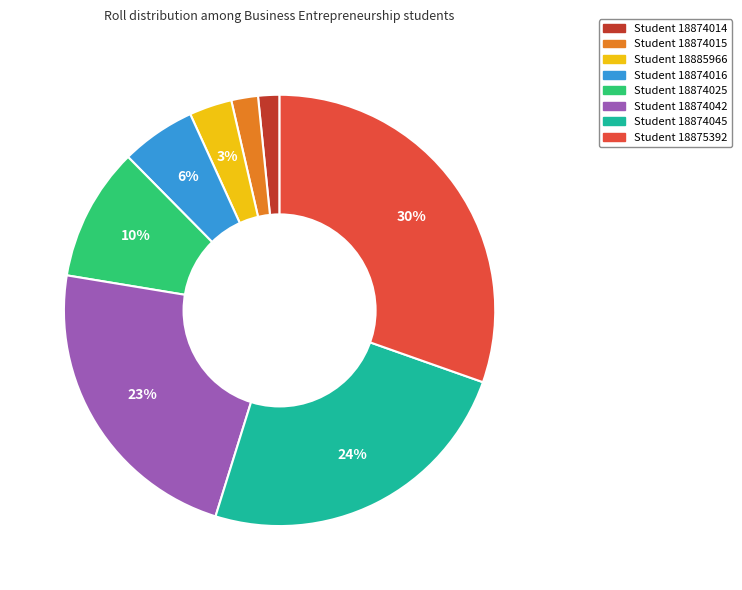

True or false: Student 18874015 accounts for 2% of the total.

True